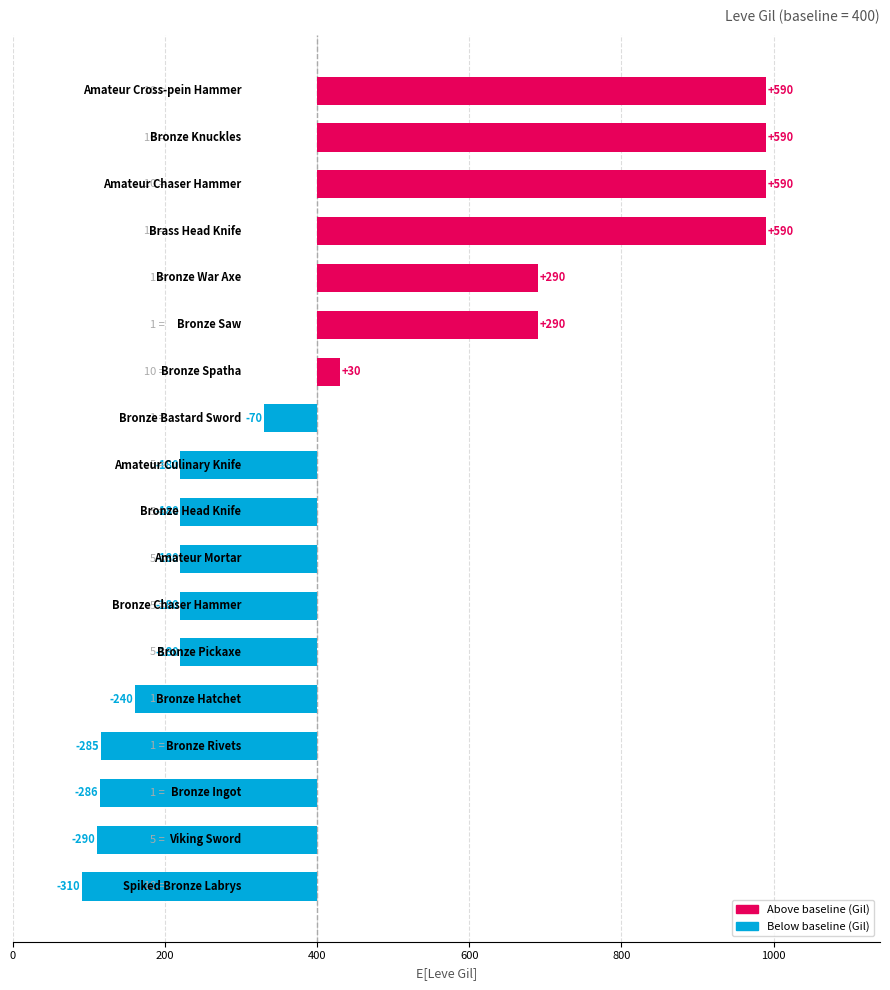

What is the sum of the Leve EXP values at Bronze Ingot and Bronze Chaser Hammer?

635